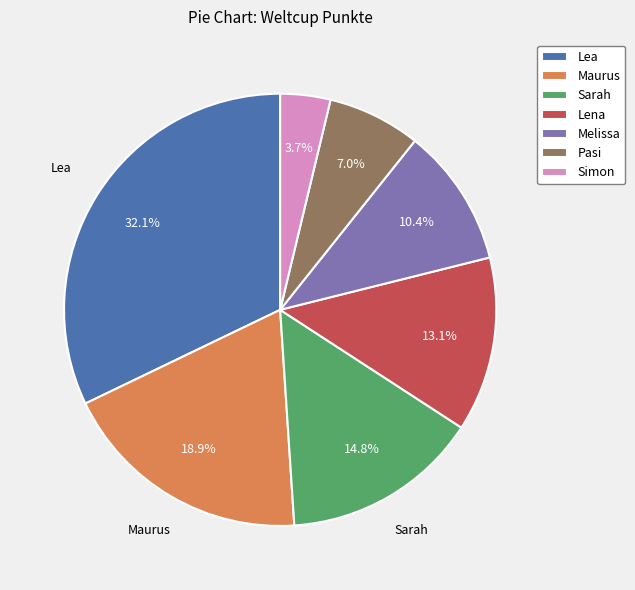

Which slice is the smallest?

Simon